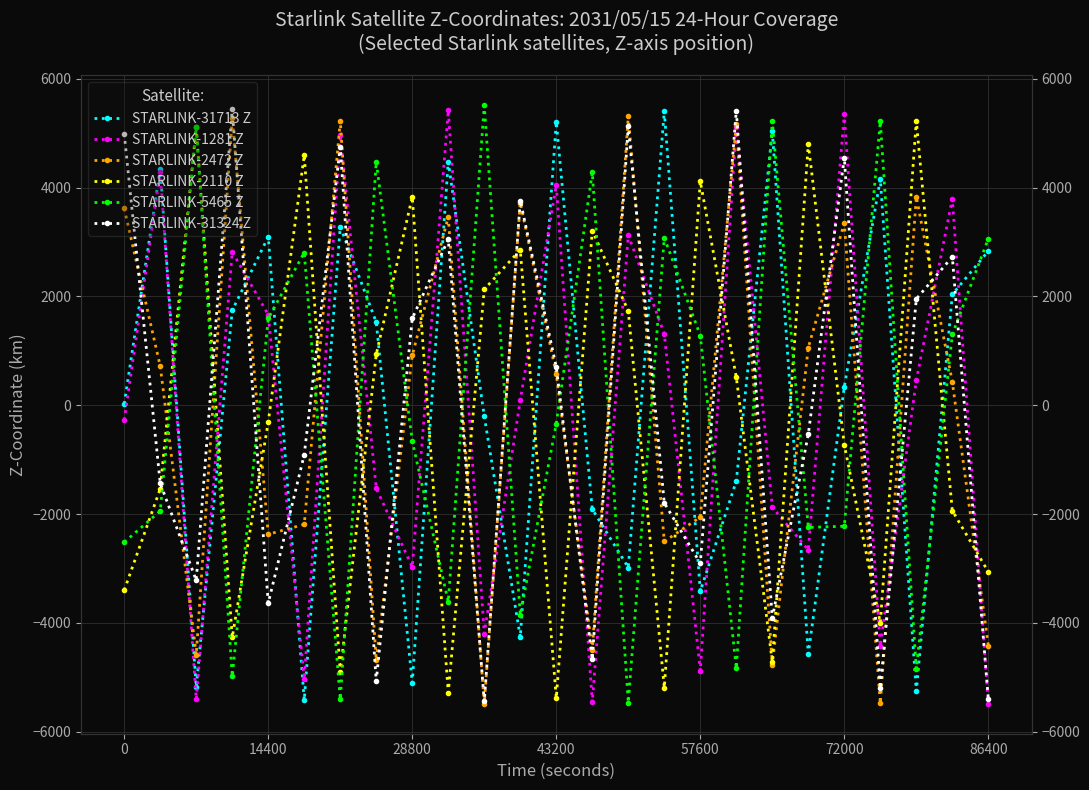

Which series has the largest range (max minus min)?

STARLINK-5465 Z